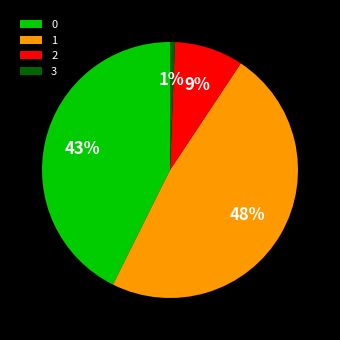

To the nearest percent, what is the difference between the largest and smallest slice percentages?

47%